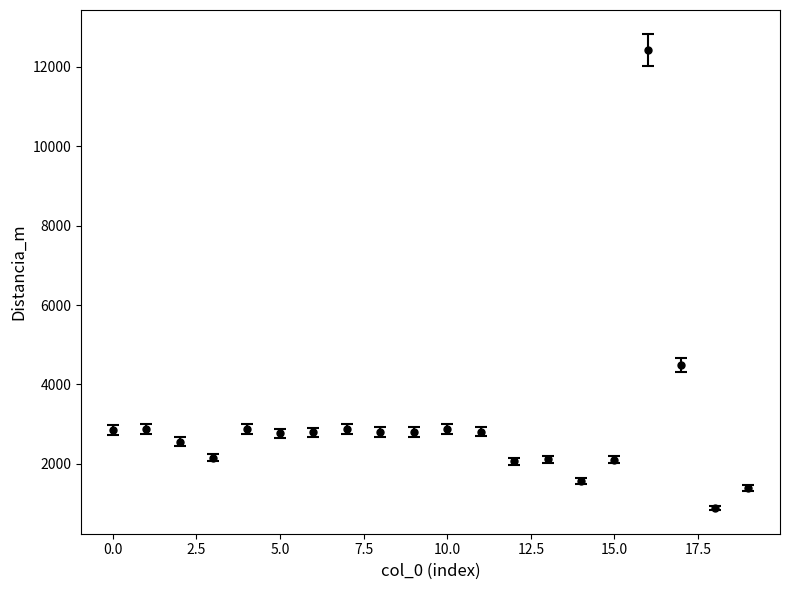

What is the difference between the maximum and minimum values?

11537.5